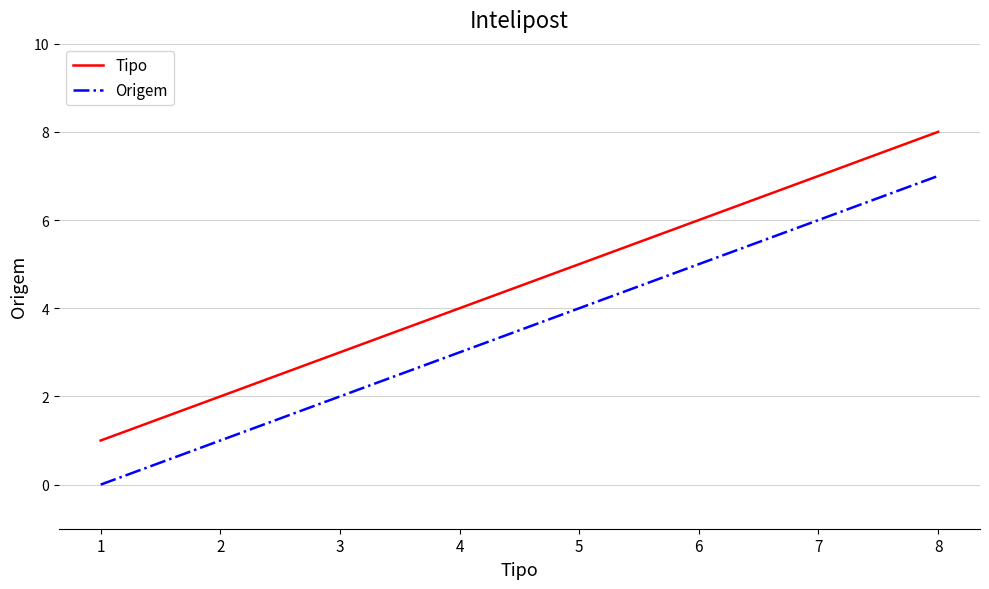

Rank the series by their maximum value, from highest to lowest.

Tipo, Origem